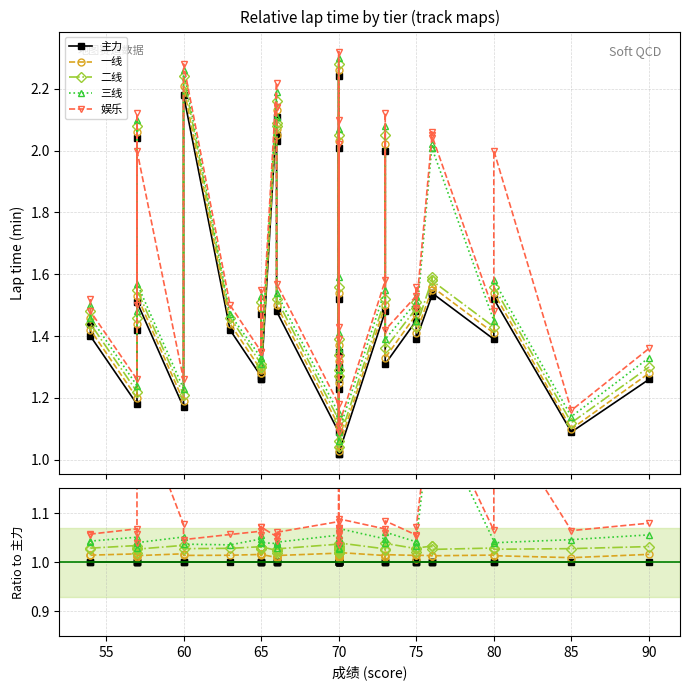

Reading left to right, transcribe all the data shown in this chart.

主力: 1.0	1.0	1.0	1.0	1.0	1.0	1.0	1.0	1.0	1.0	1.0	1.0	1.0	1.0	1.0	1.0	1.0	1.0	1.0	1.0	1.0	1.0	1.0	1.0	1.0	1.0	1.0	1.0	1.0	1.0	1.0	1.0	1.0	1.0	1.0	1.0	1.0	1.0	1.0	1.0
一线: 1.0	1.0	1.0	1.0	1.0	1.0	1.0	1.0	1.0	1.0	1.0	1.0	1.0	1.0	1.0	1.0	1.0	1.0	1.0	1.0	1.0	1.0	1.0	1.0	1.0	1.0	1.0	1.0	1.0	1.0	1.0	1.0	1.0	1.0	1.0	1.0	1.0	1.0	1.0	1.0
二线: 1.0	1.0	1.0	1.0	1.0	1.0	1.0	1.0	1.0	1.0	1.0	1.0	1.0	1.0	1.0	1.0	1.0	1.0	1.0	1.0	1.0	1.0	1.0	1.0	1.0	1.0	1.0	1.0	1.0	1.0	1.0	1.0	1.0	1.0	1.0	1.0	1.0	1.0	1.0	1.0
三线: 1.0	1.0	1.1	1.0	1.0	1.0	1.1	1.0	1.0	1.0	1.1	1.0	1.0	1.0	1.0	1.0	1.0	1.1	1.0	1.0	1.0	1.0	1.0	1.0	1.0	1.0	1.1	1.0	1.0	1.1	1.0	1.0	1.0	1.3	1.3	1.3	1.0	1.0	1.0	1.1
娱乐: 1.1	1.1	1.1	1.0	1.1	1.3	1.1	1.0	1.1	1.1	1.1	1.1	1.1	1.1	1.0	1.1	1.1	1.1	1.1	1.1	1.3	1.0	1.1	1.1	1.1	1.0	1.1	1.1	1.1	1.1	1.1	1.1	1.1	1.3	1.3	1.3	1.1	1.3	1.1	1.1